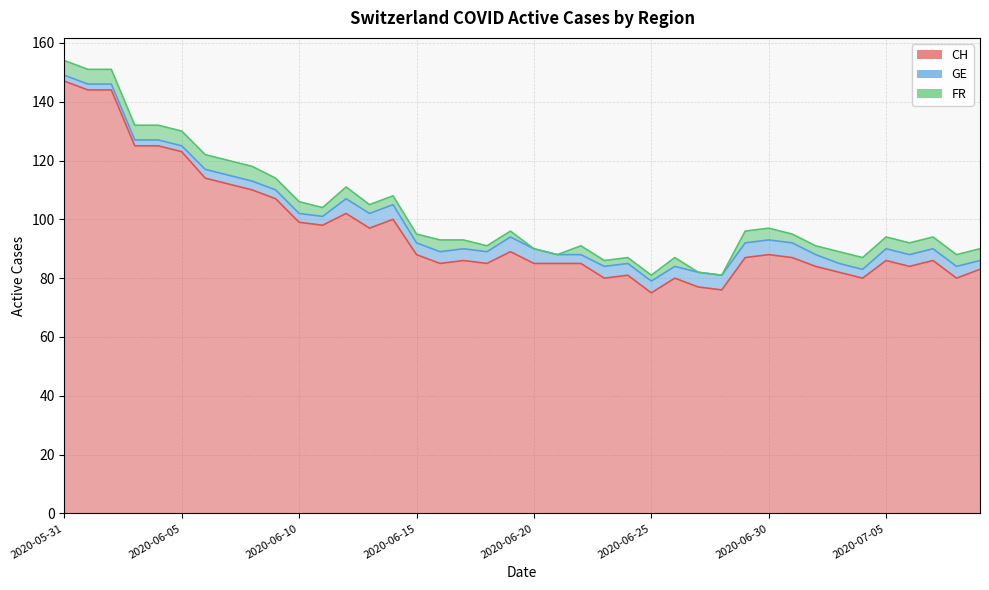

How many values in the CH series are below 87?

20